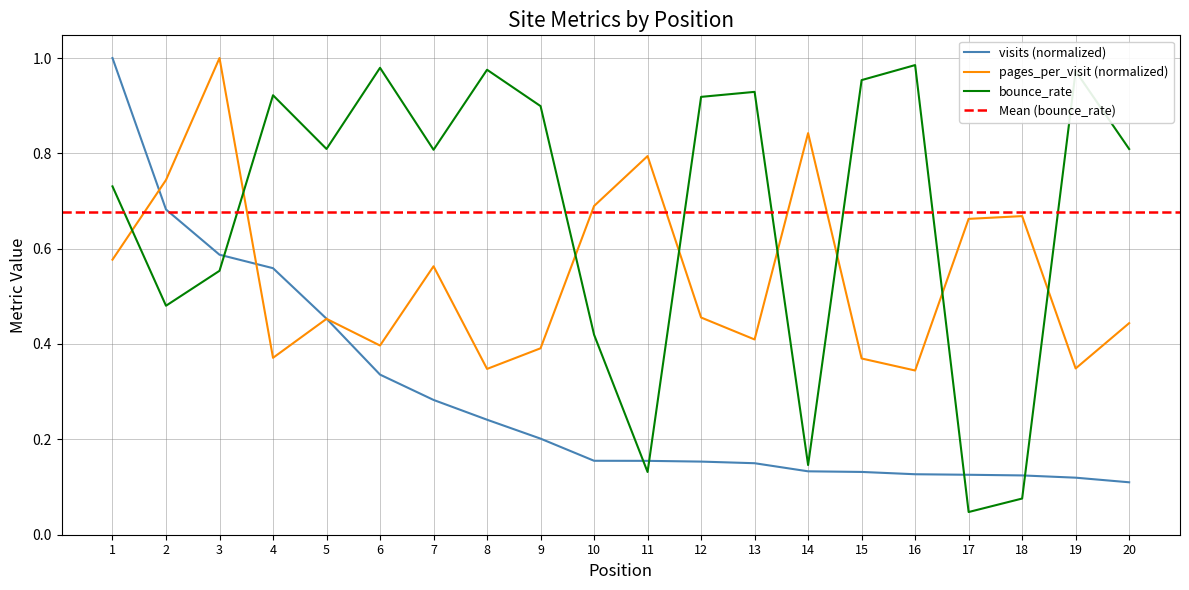

How many lines are shown in the chart?

3